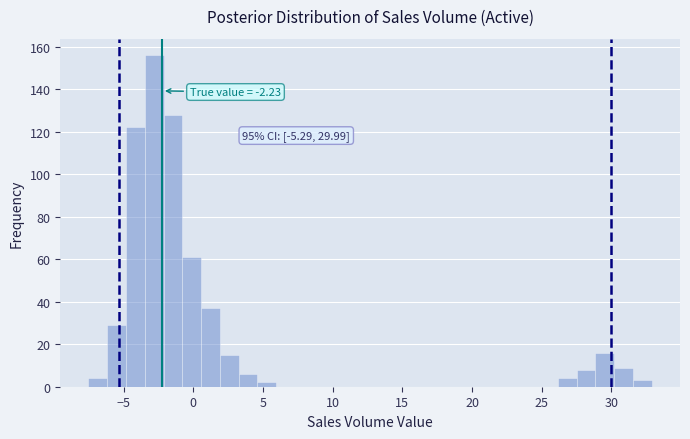

Around what value on the x-axis is the tallest bar? Give the approximate position of its centre, as read against the axis.

-3.0